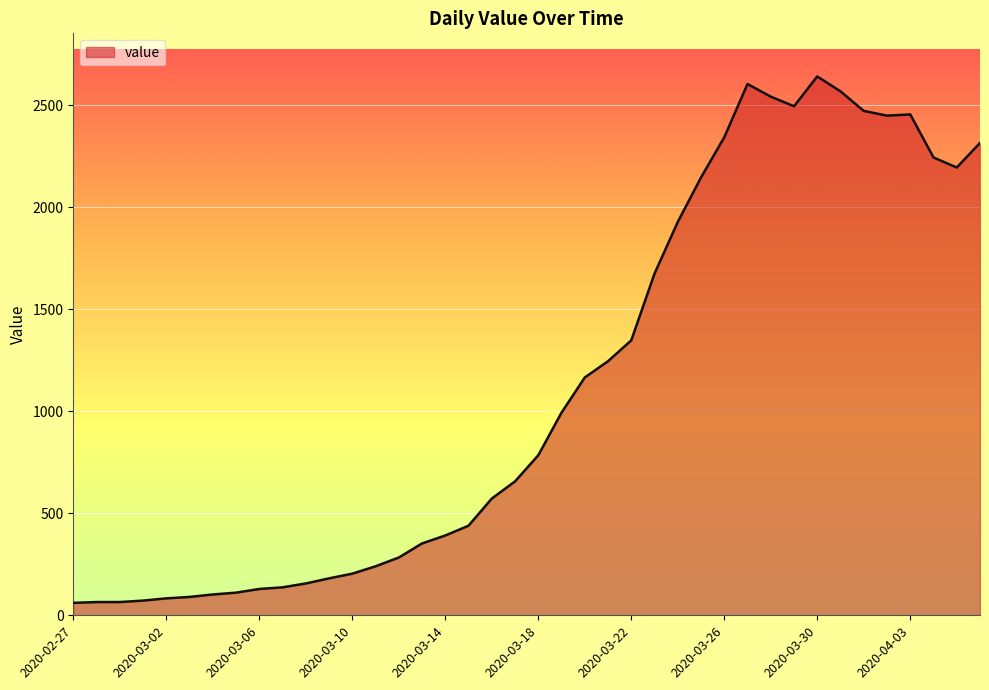

What is the maximum value shown in the chart?

2640